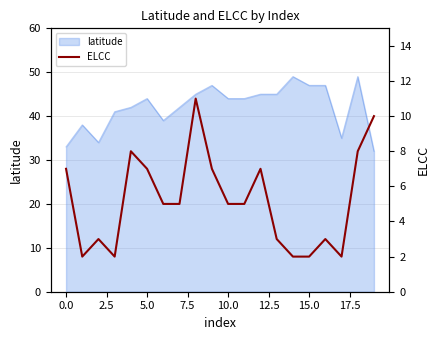

Reading left to right, extract all data points from this chart.

7	2	3	2	8	7	5	5	11	7	5	5	7	3	2	2	3	2	8	10